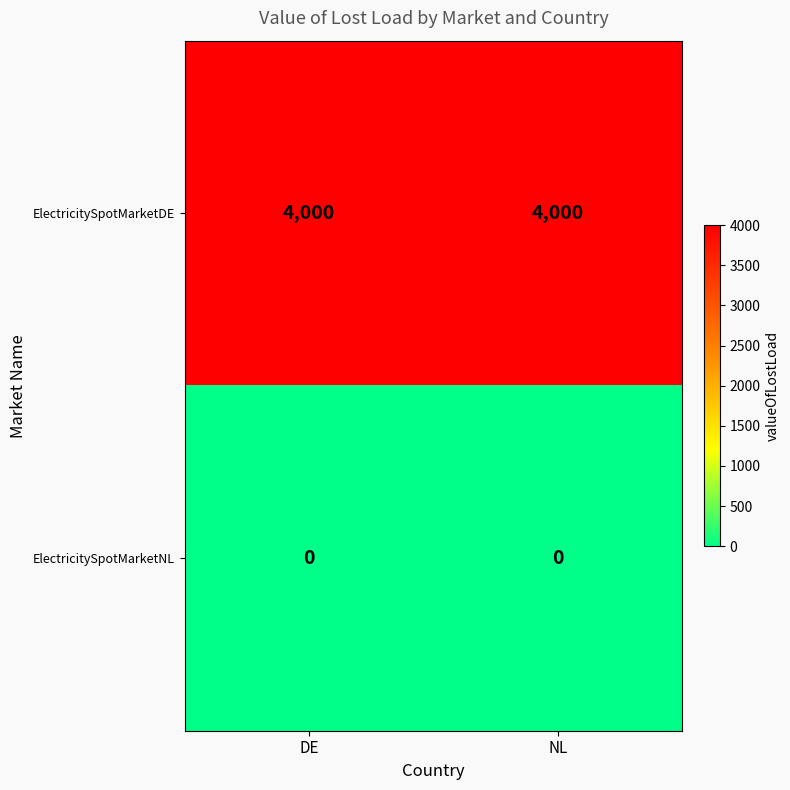

List the series in order of their peak value, highest first.

ElectricitySpotMarketDE, ElectricitySpotMarketNL